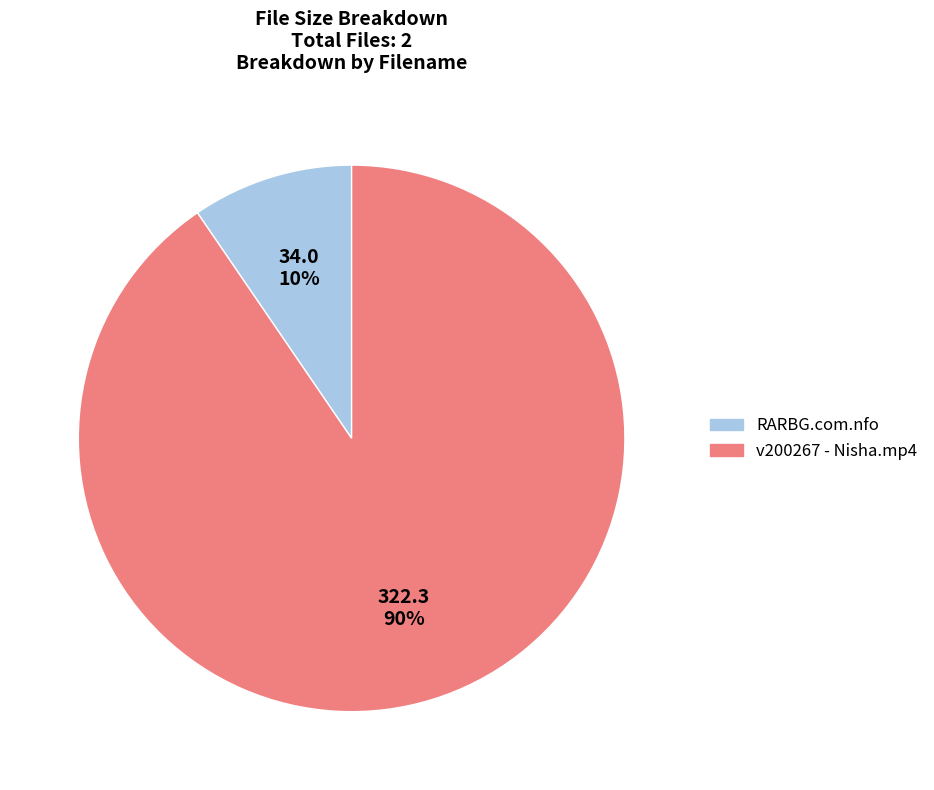

To the nearest percent, what portion does RARBG.com.nfo represent?

10%